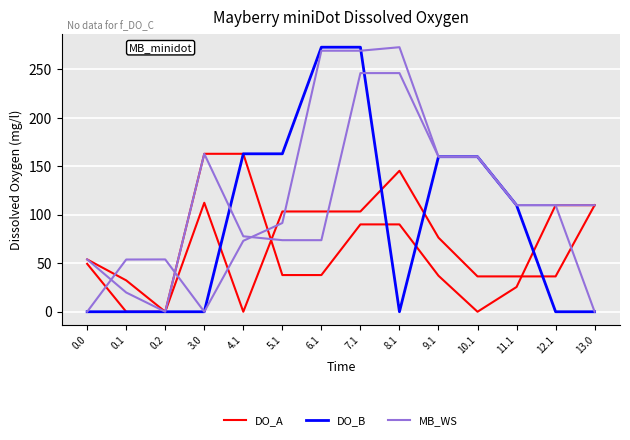

What are all the series names shown in the legend?

DO_A, DO_B, MB_WS